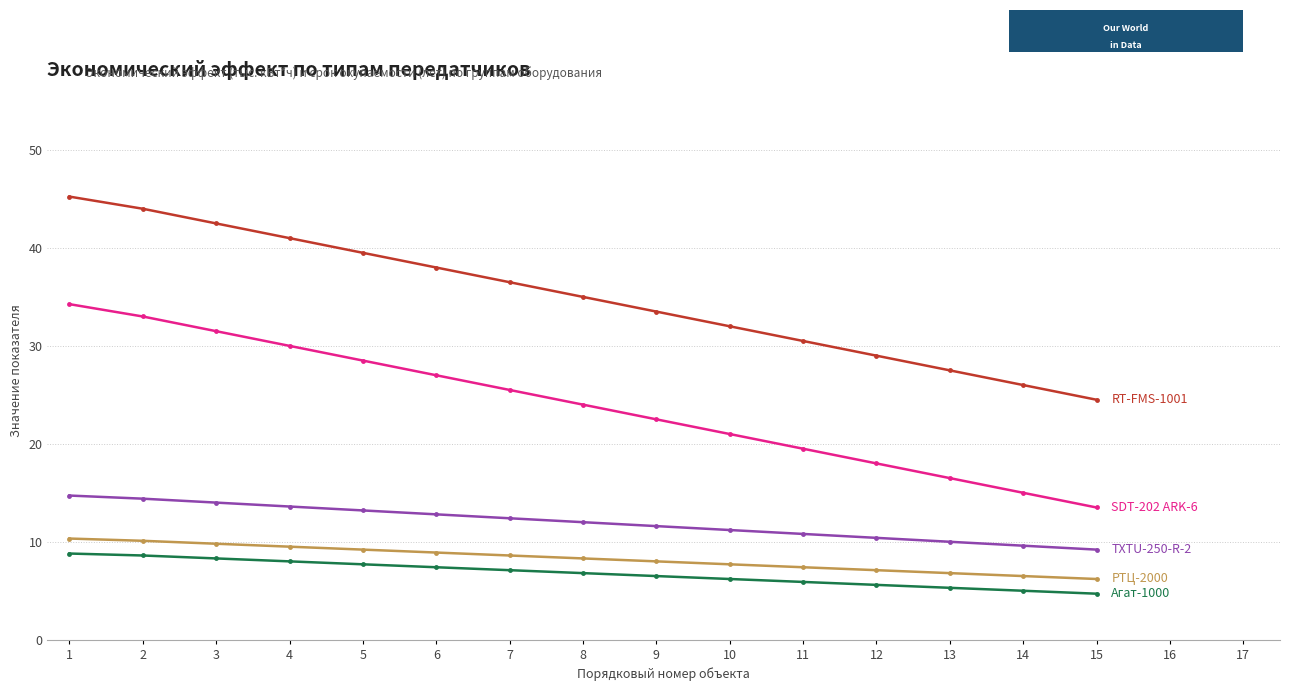

What is the smallest value displayed?

4.7